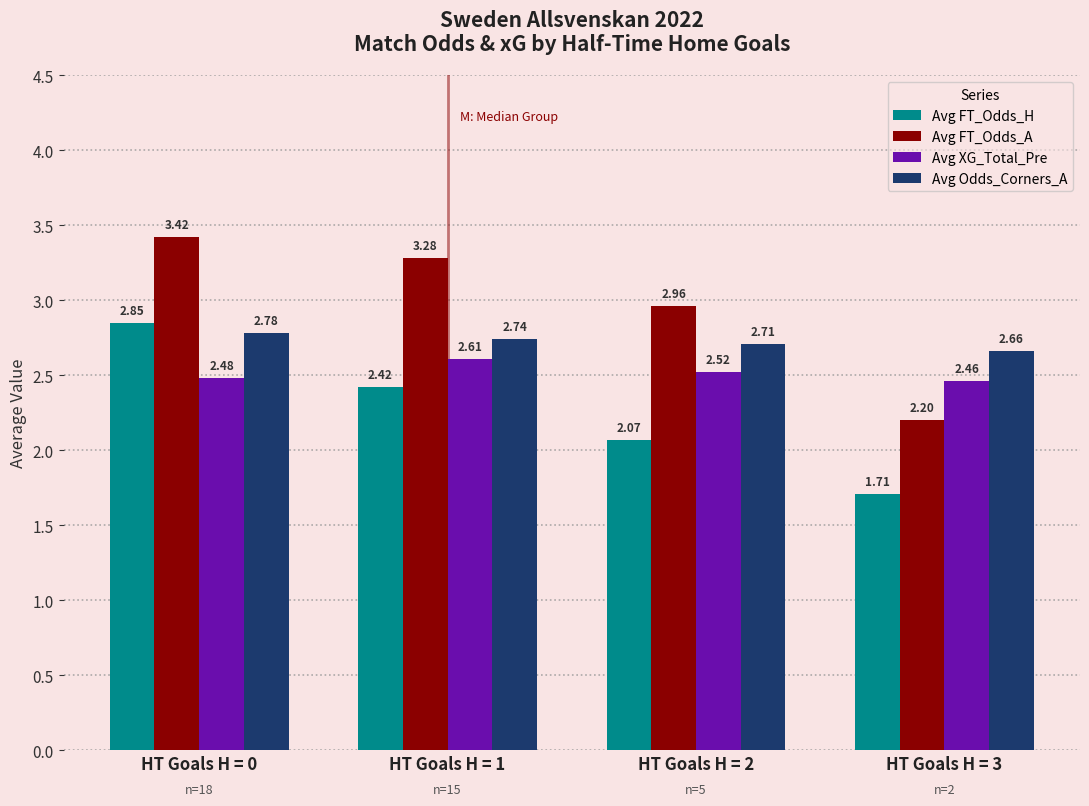

Which series changed the most between HT Goals H = 1 and HT Goals H = 2?

Avg FT_Odds_H